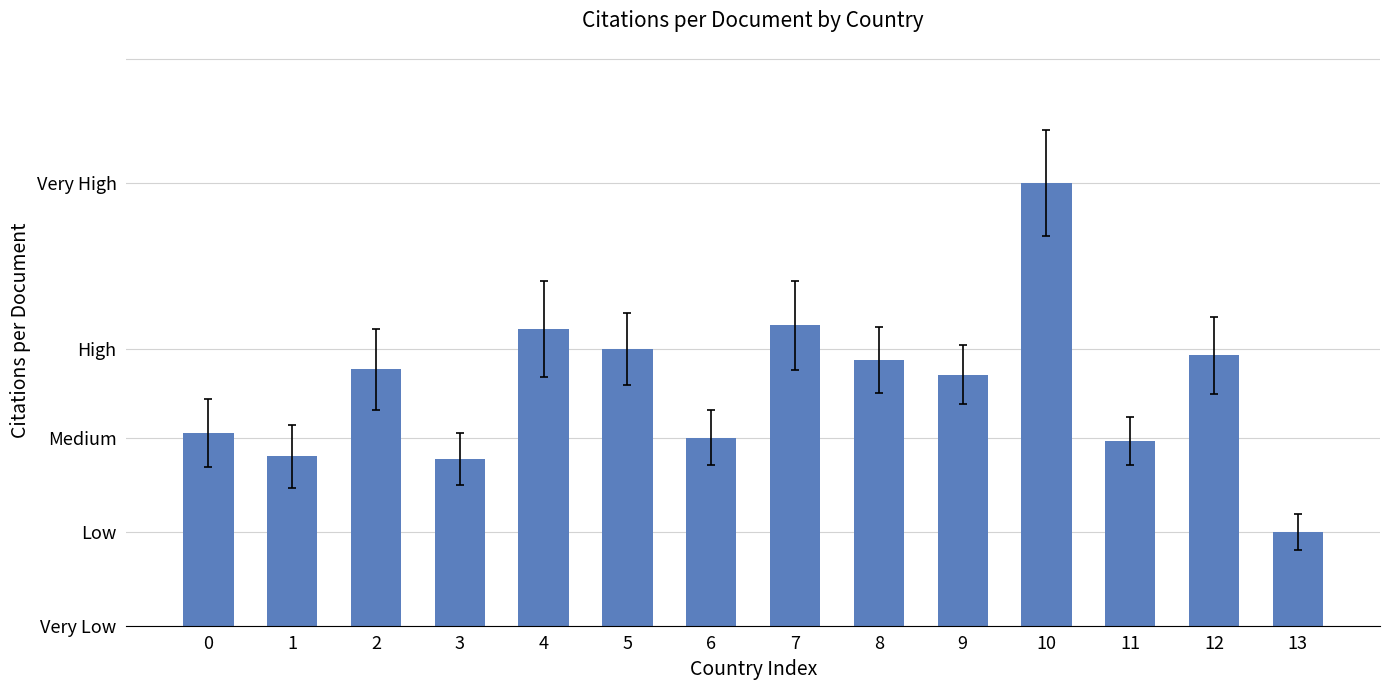

The chart shows a value of 10.1 at 6. True or false?

False